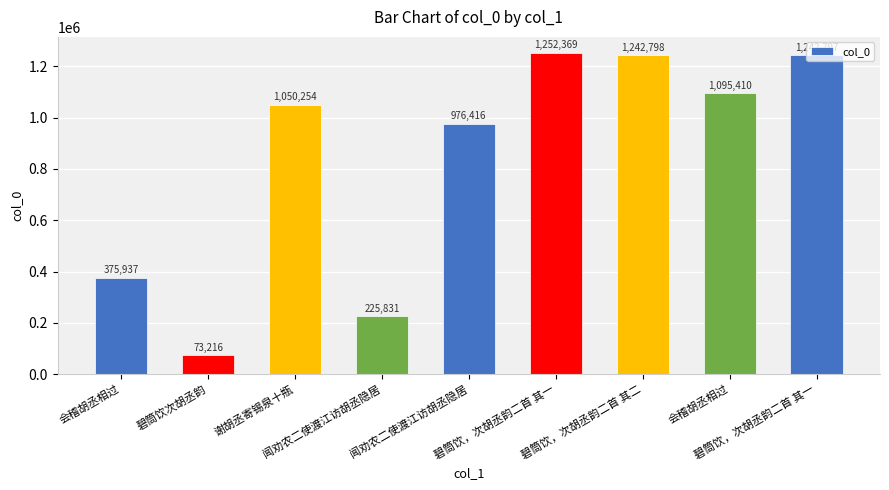

How many series are shown in this chart?

1